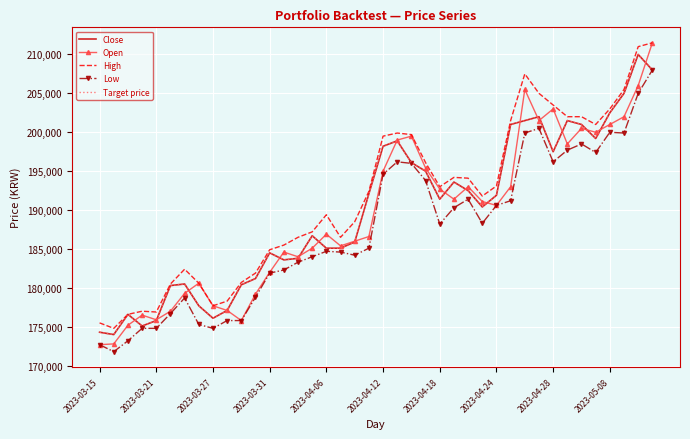

What are all the series names shown in the legend?

Close, Open, High, Low, Target price